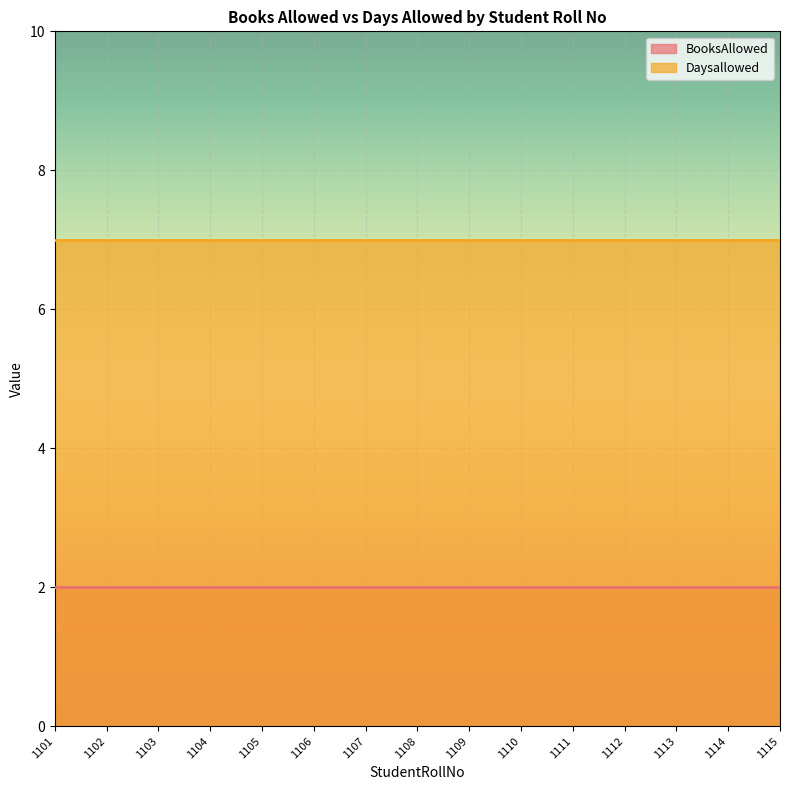

Which category has the highest value across all series?

1101